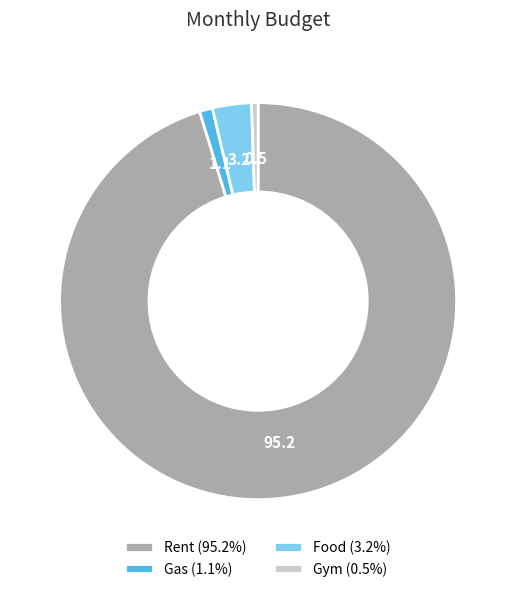

Rank the categories by value from lowest to highest.

Gym, Gas, Food, Rent